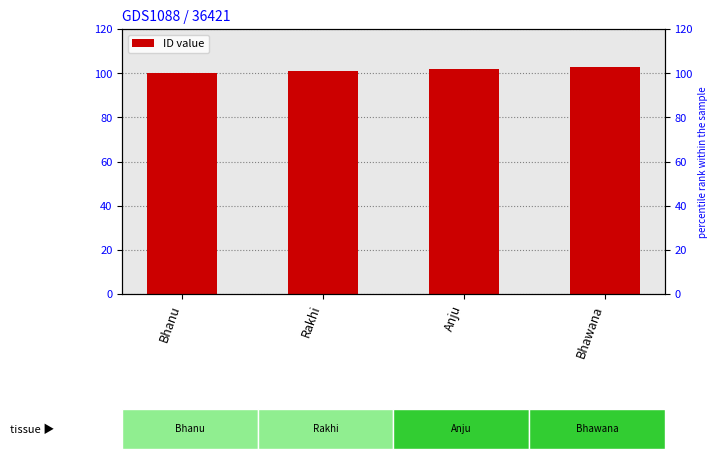

How many data points are less than 102?

2